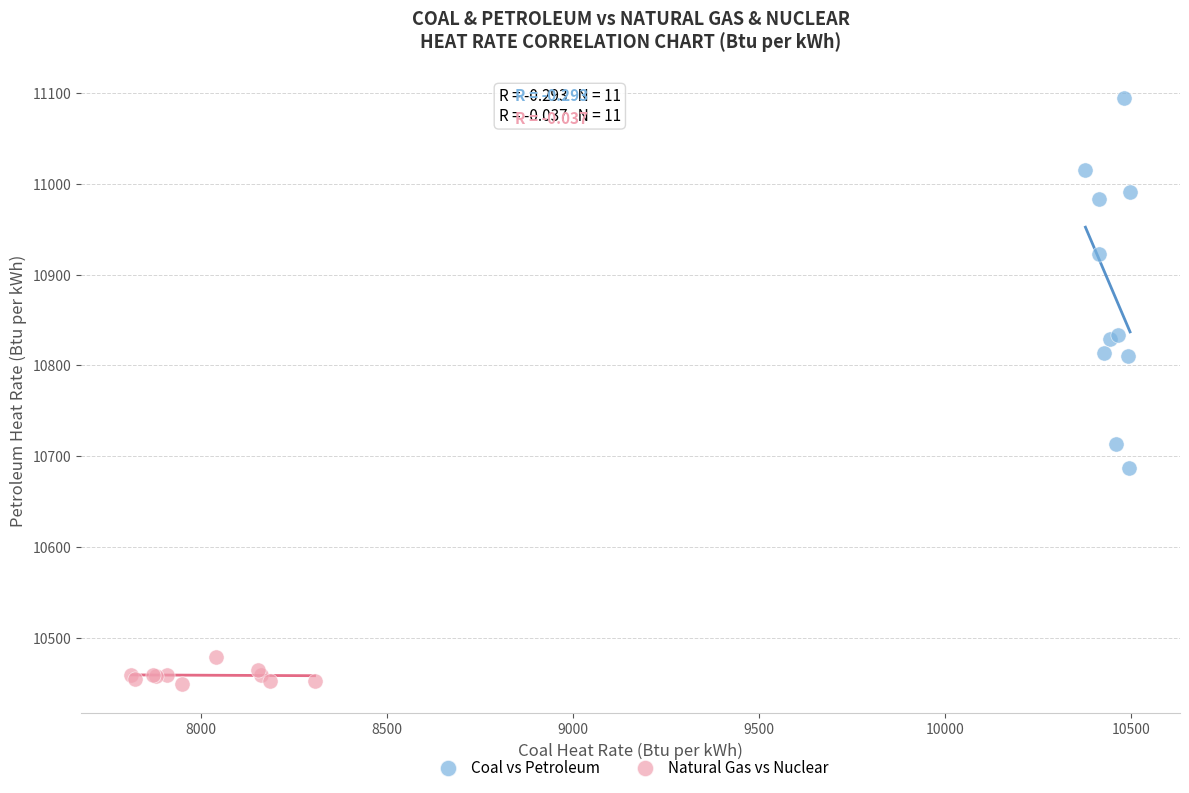

Which series has the widest spread of Y values?

Coal vs Petroleum